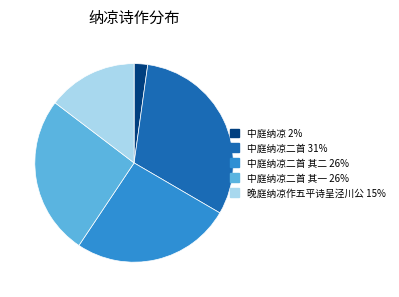

Is there any slice that represents more than half of the pie?

No